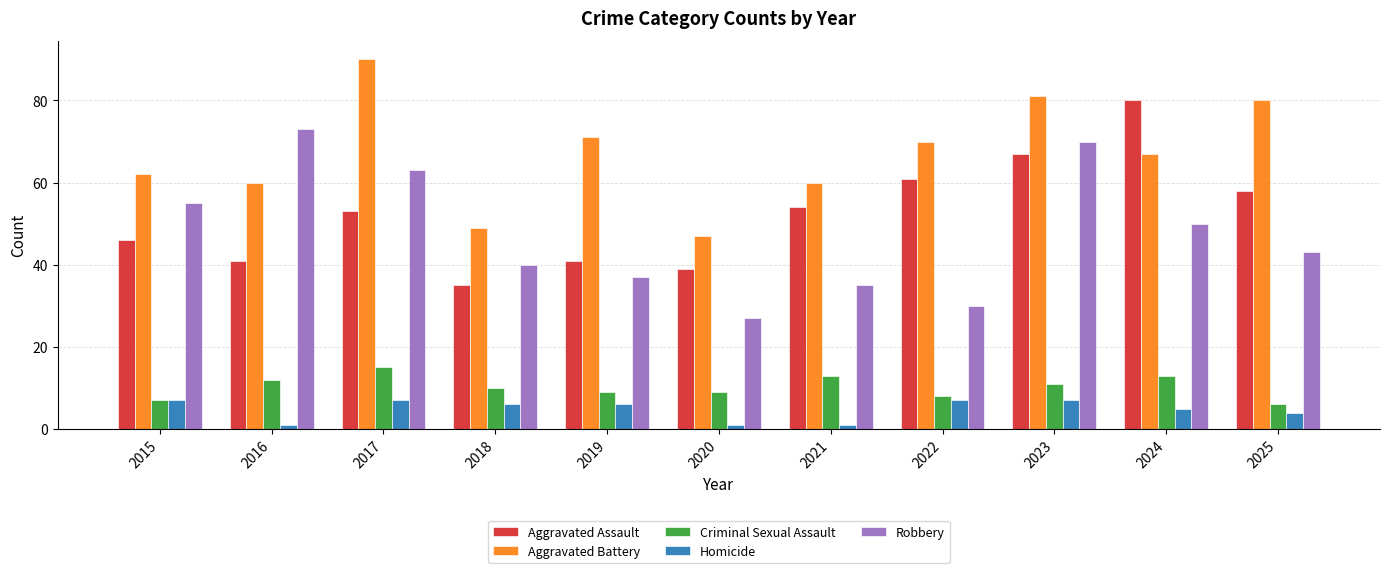

Reading right to left, transcribe all the data shown in this chart.

Aggravated Assault: 58	80	67	61	54	39	41	35	53	41	46
Aggravated Battery: 80	67	81	70	60	47	71	49	90	60	62
Criminal Sexual Assault: 6	13	11	8	13	9	9	10	15	12	7
Homicide: 4	5	7	7	1	1	6	6	7	1	7
Robbery: 43	50	70	30	35	27	37	40	63	73	55